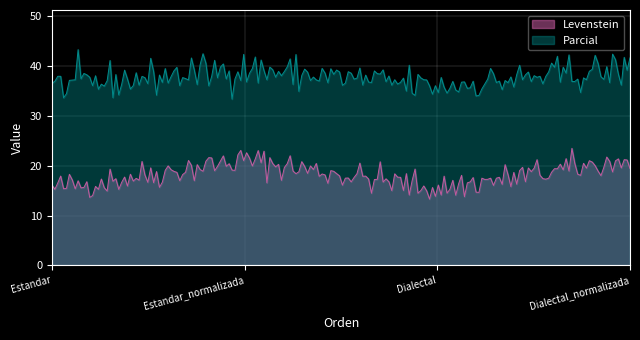

What is the total value across all series at Estandar_normalizada?

60.6